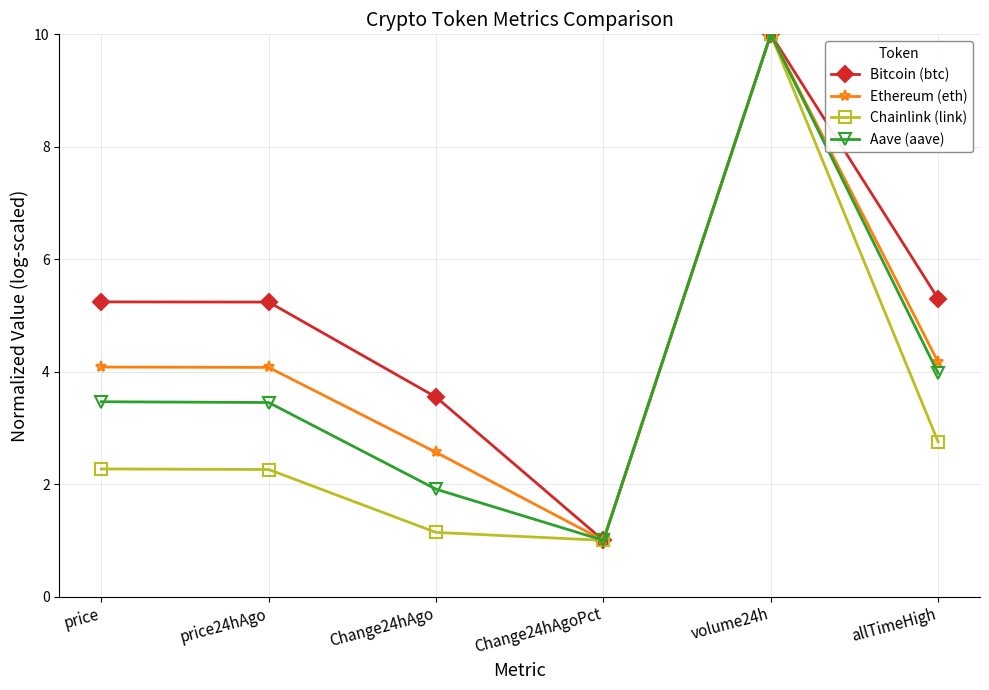

At which category does Ethereum (eth) reach its first local valley?

Change24hAgoPct